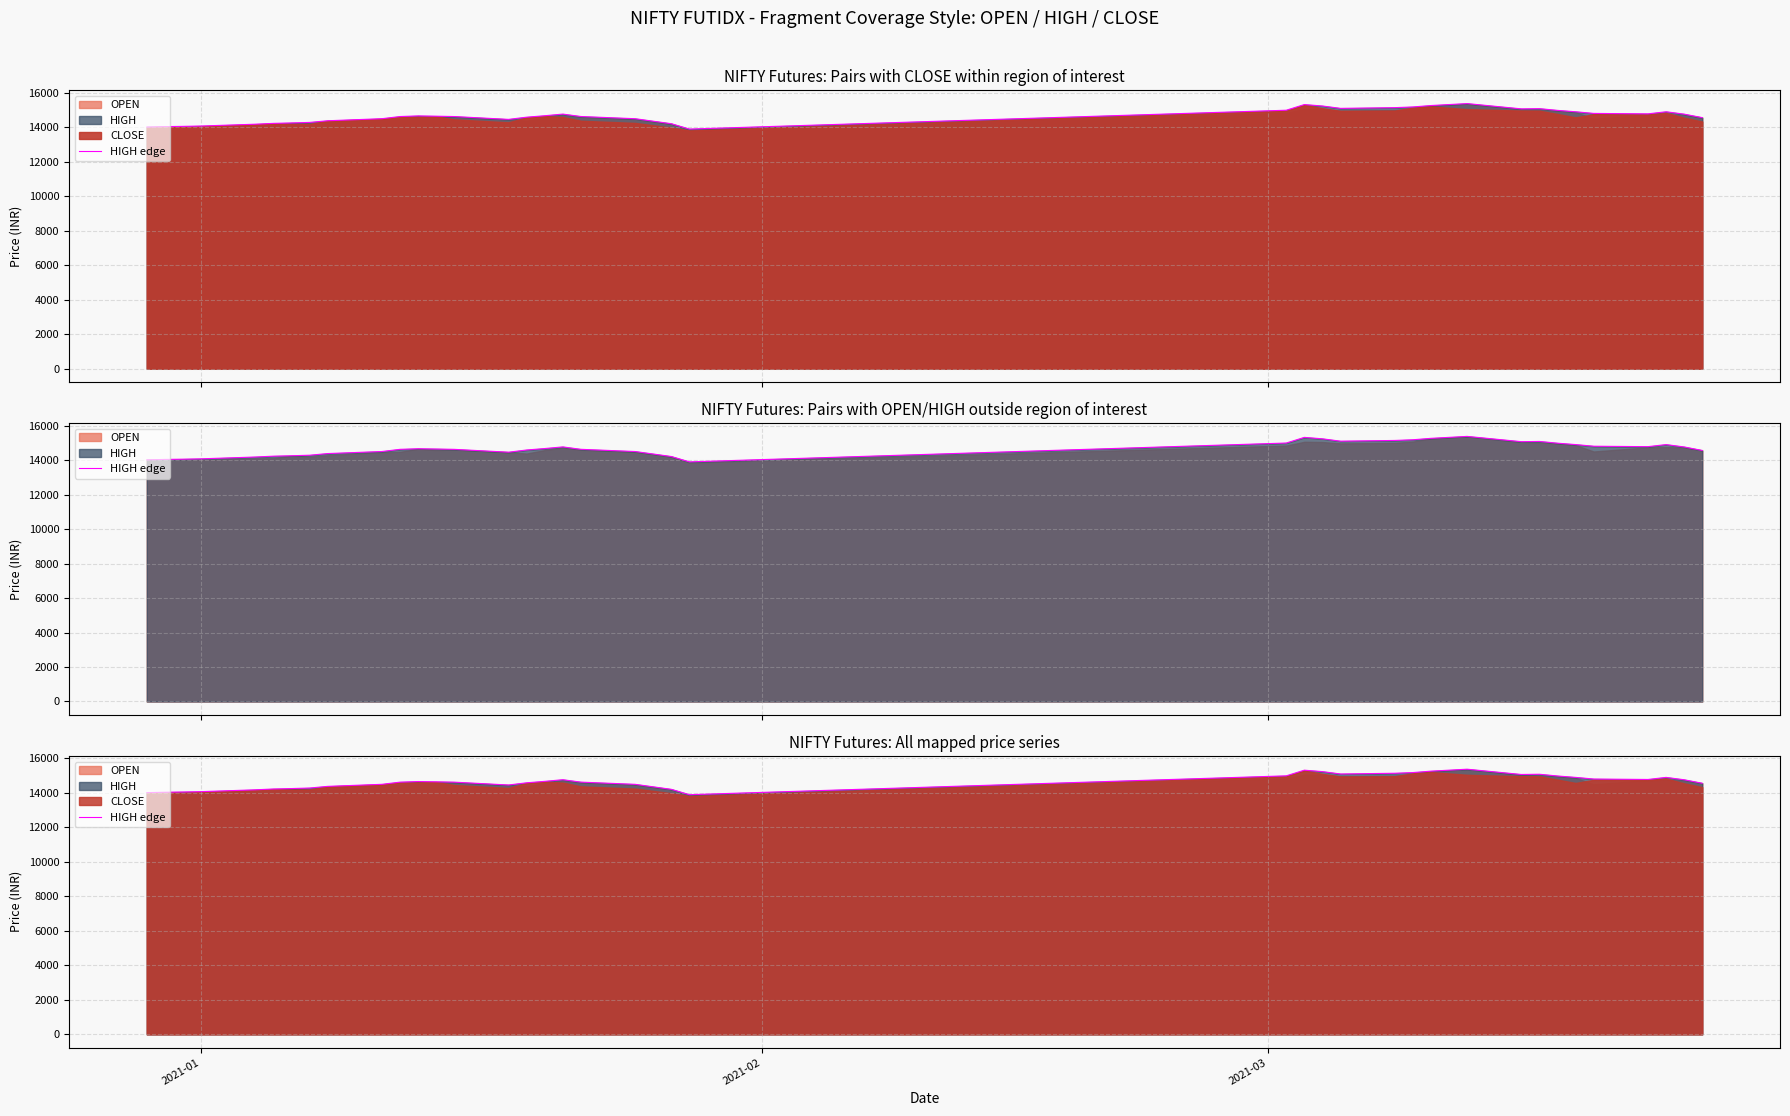

Does the chart display data point markers on the line(s)?

No